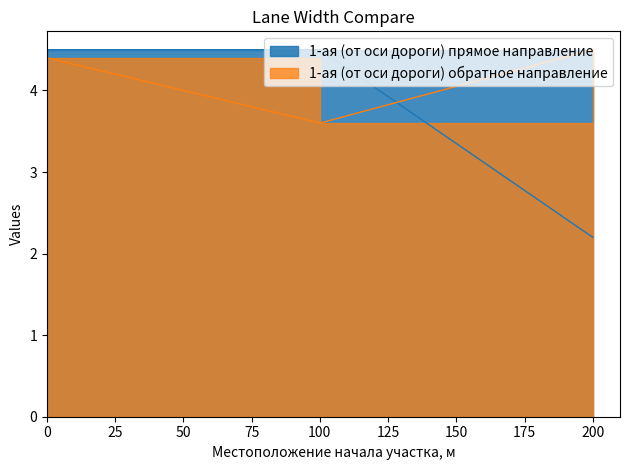

True or false: 1-ая (от оси дороги) обратное направление has a value of 3.6 at 100.

True